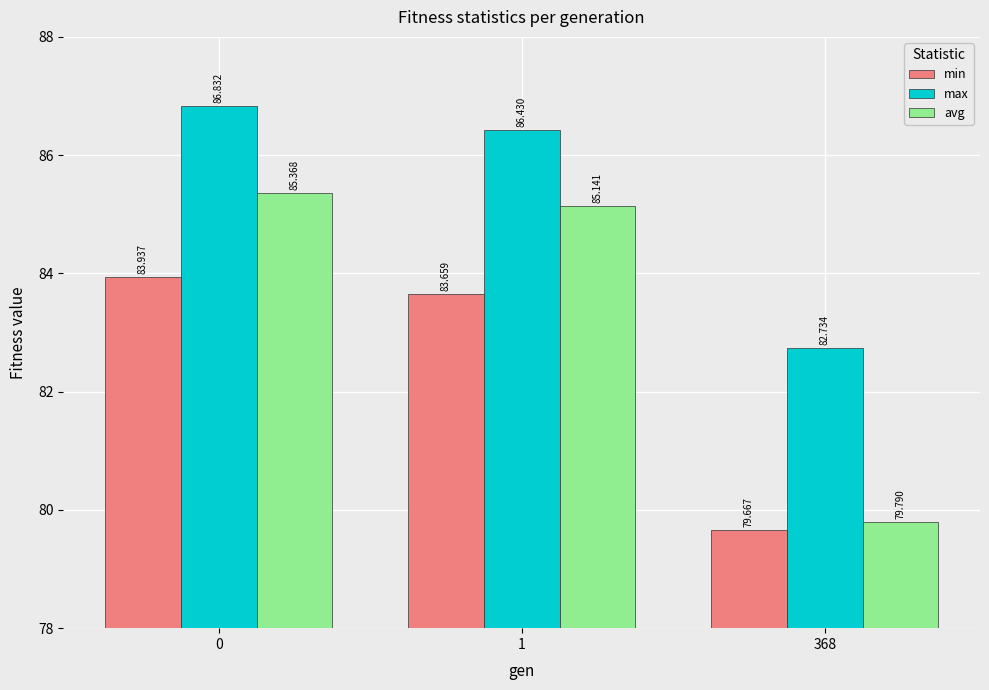

What is the value of the max bar at the 1st from the left?

86.8